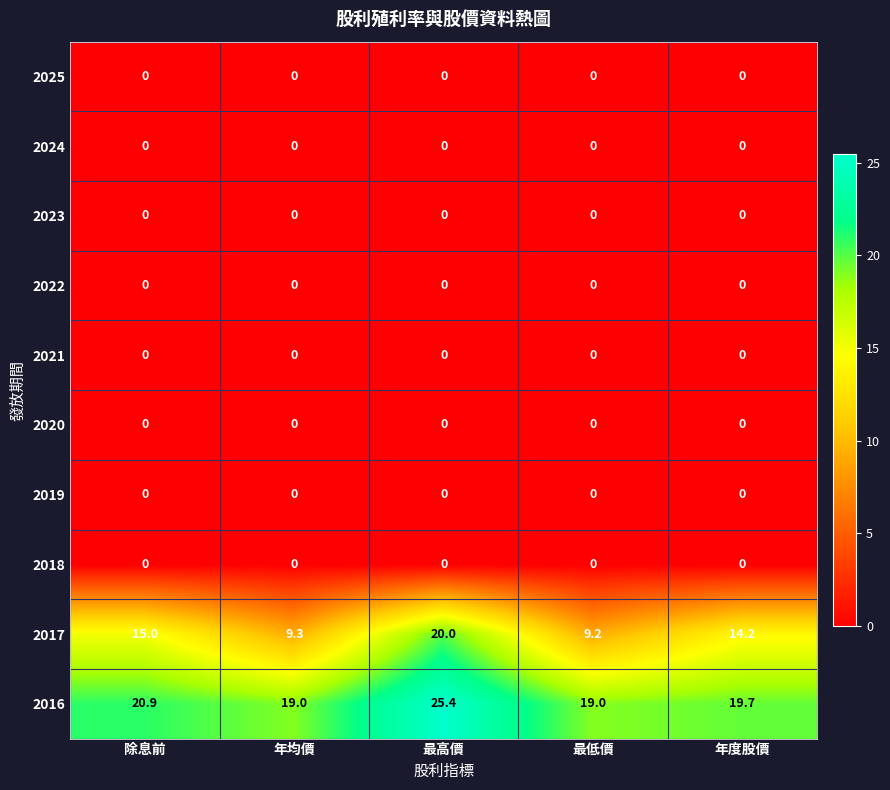

What is the difference between the highest and lowest values at 最低價?

19.0